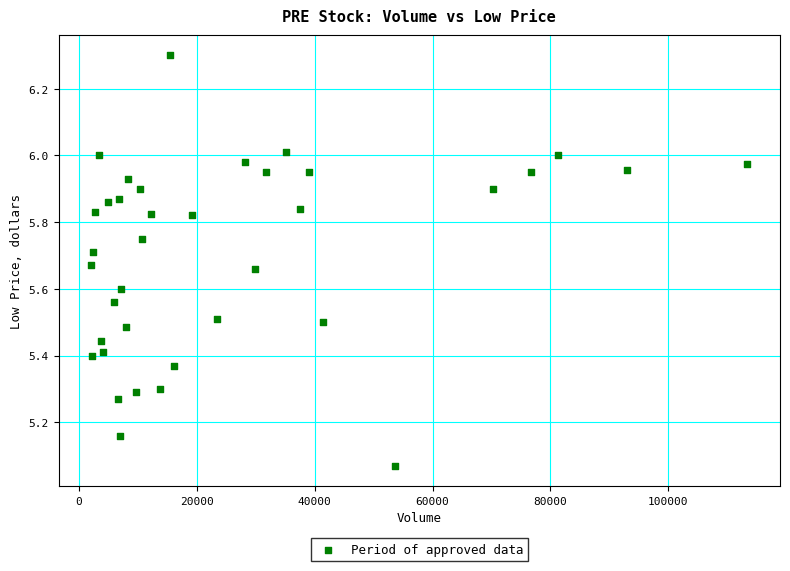

What is the range of X values (max minus min)?

111300.0